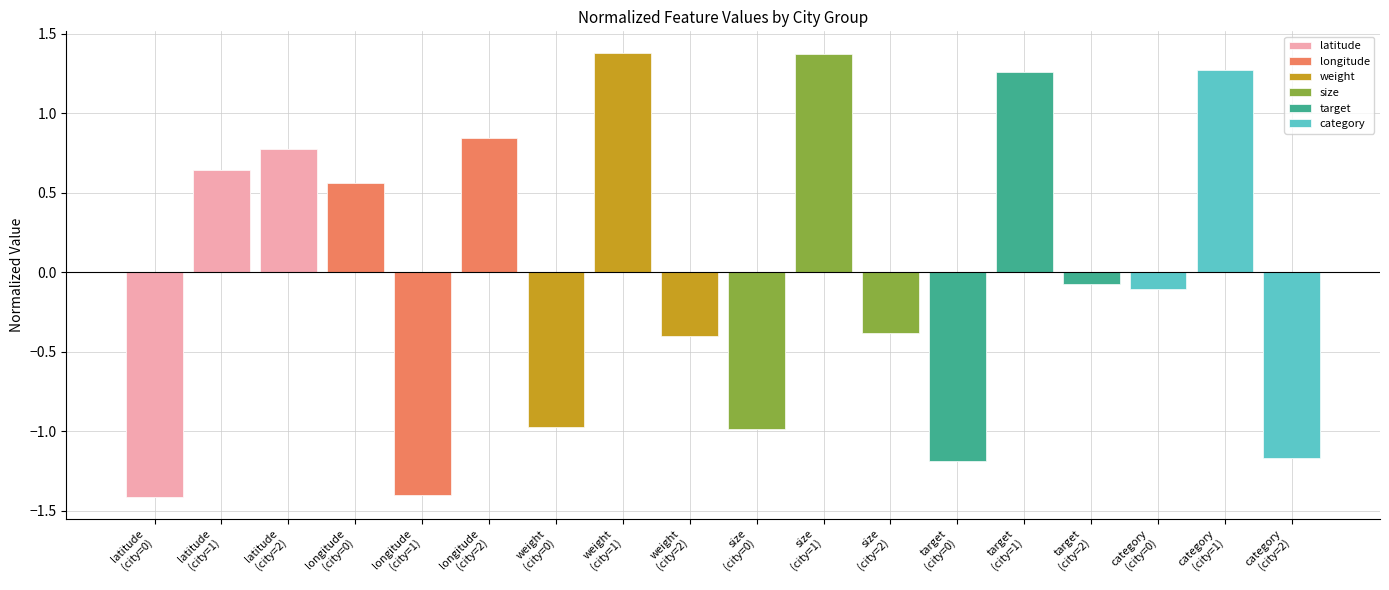

How many bars are there in total?

18